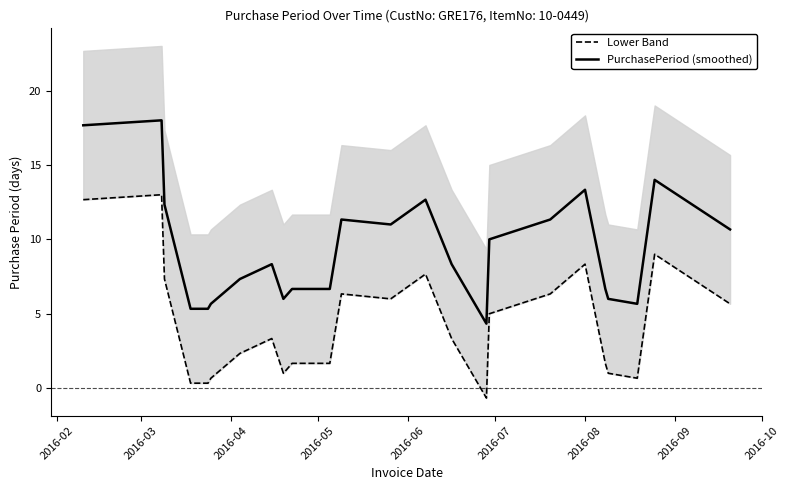

True or false: Lower Band and PurchasePeriod (smoothed) cross at least once.

False